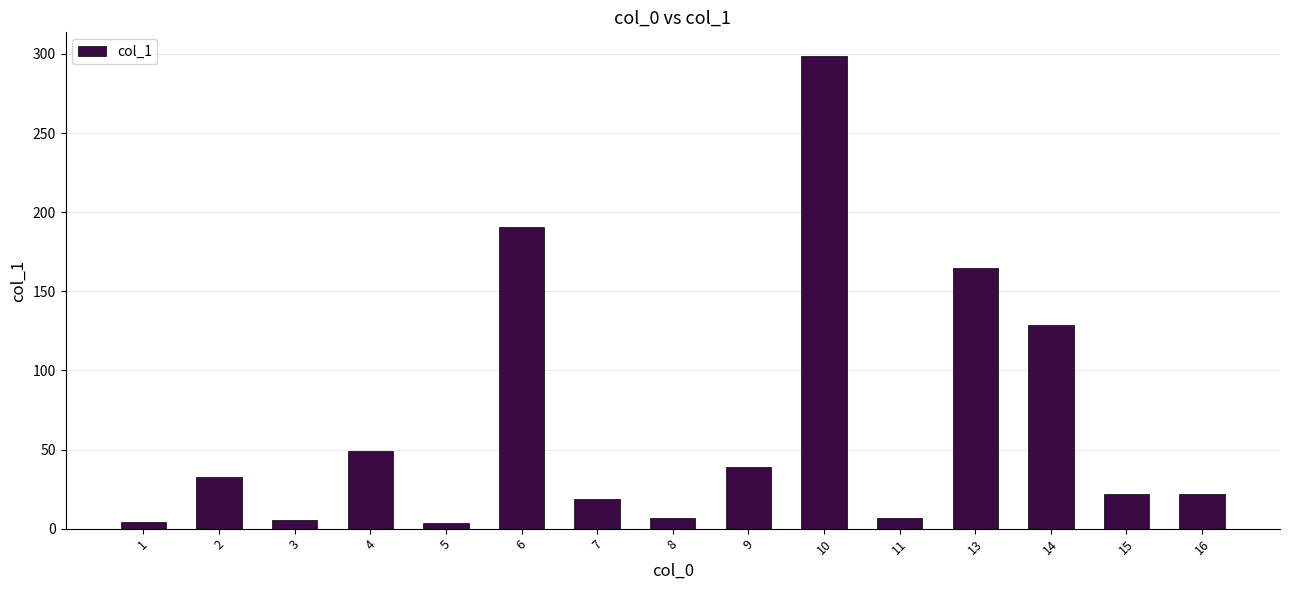

What is the approximate value at 6?

190.4